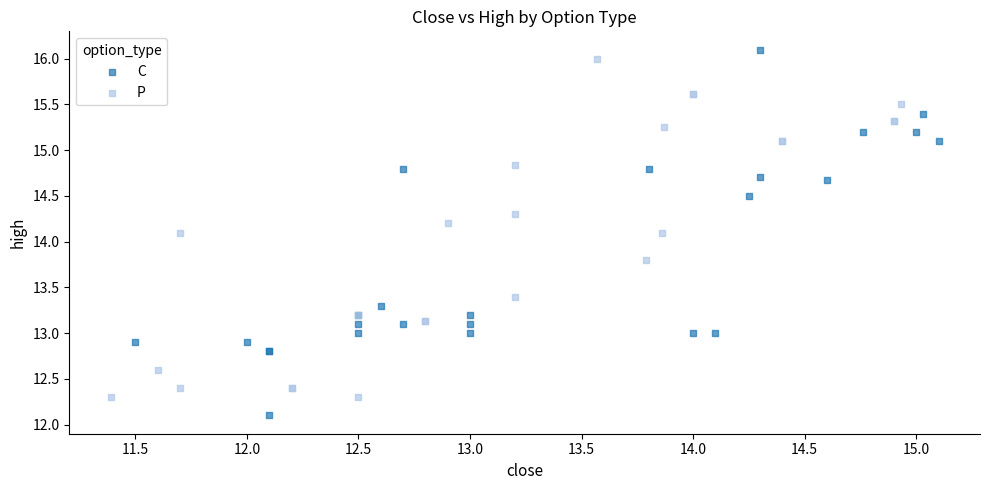

Which series contains the highest Y value?

C